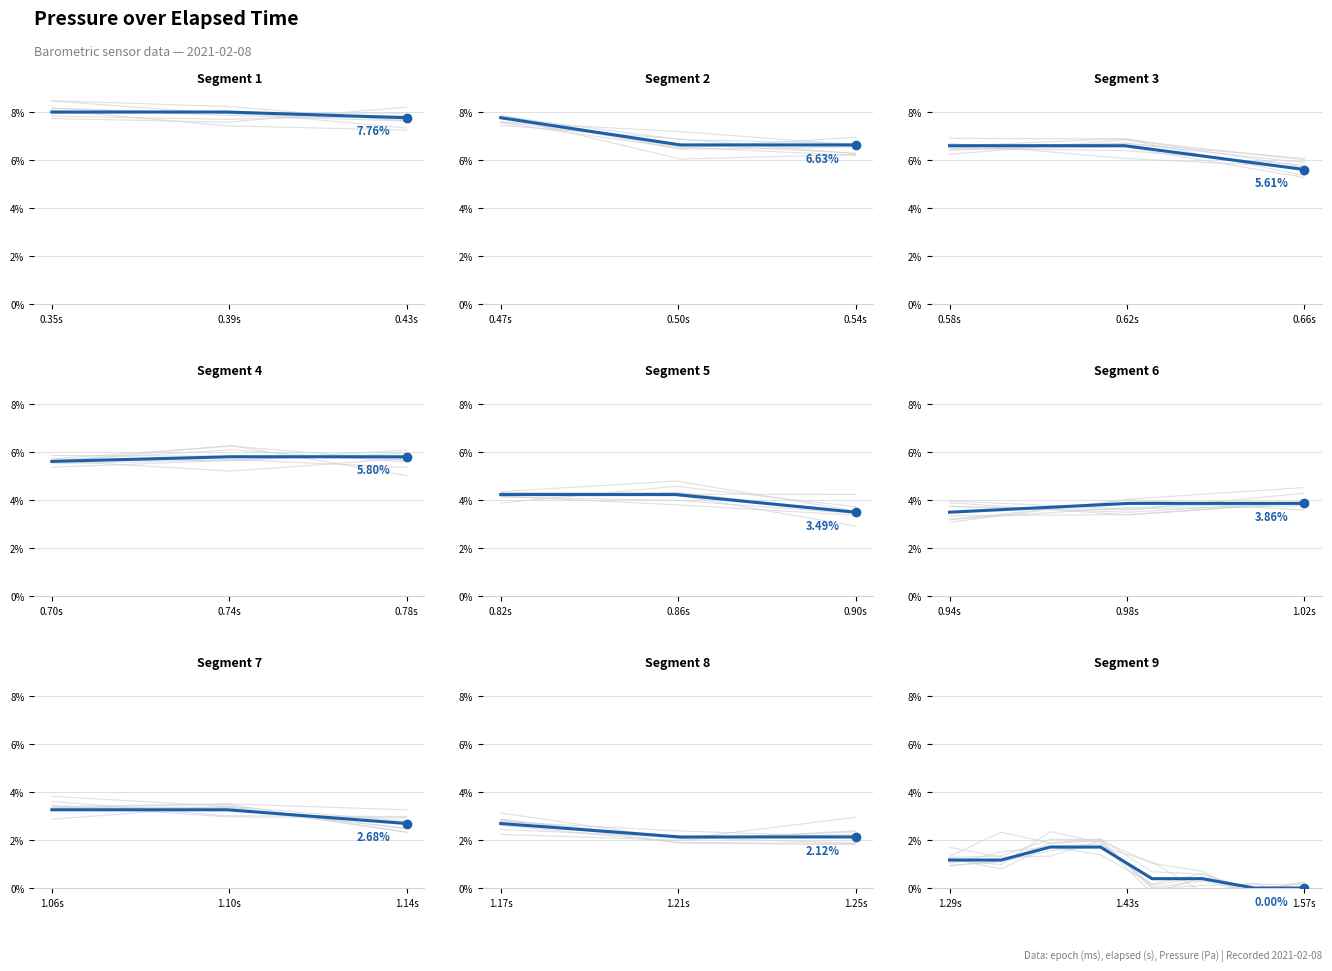

The value at 1.29s is 1.9. True or false?

False